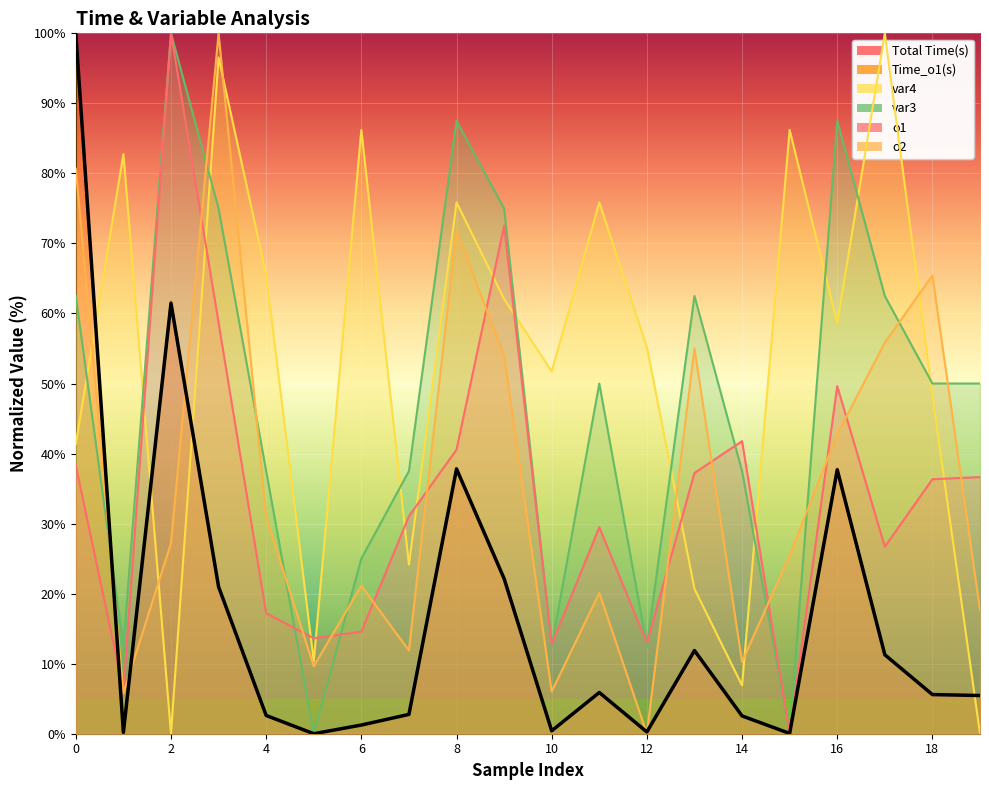

List the series in order of their peak value, lowest first.

o1, o2, Total Time(s), Time_o1(s), var4, var3